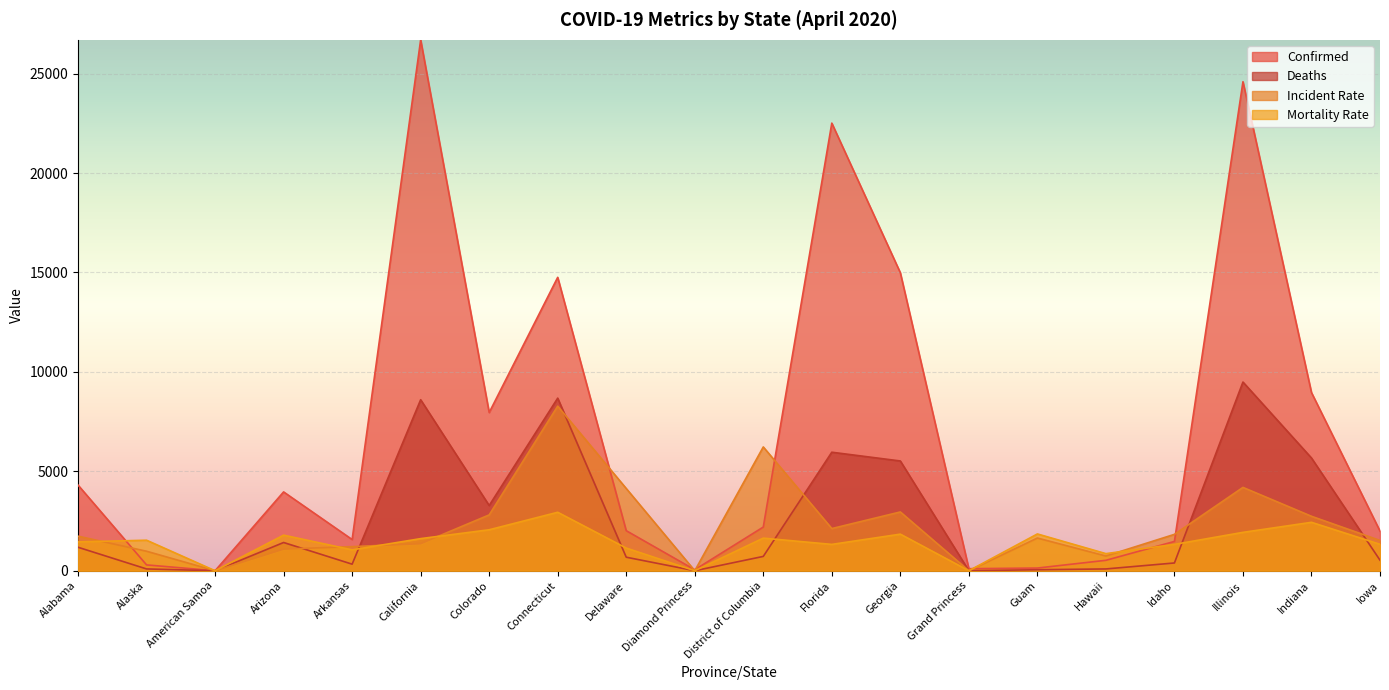

What is the average value of the Confirmed series?

6954.2